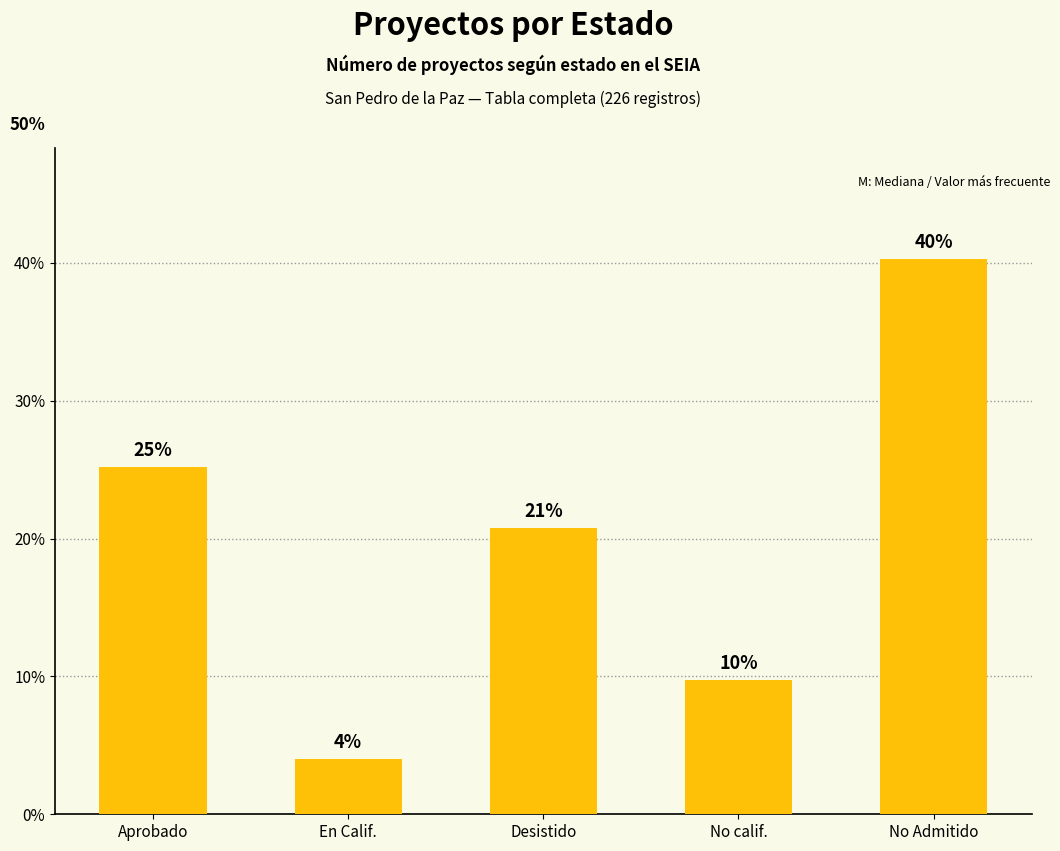

What is the sum of all values?

100.0